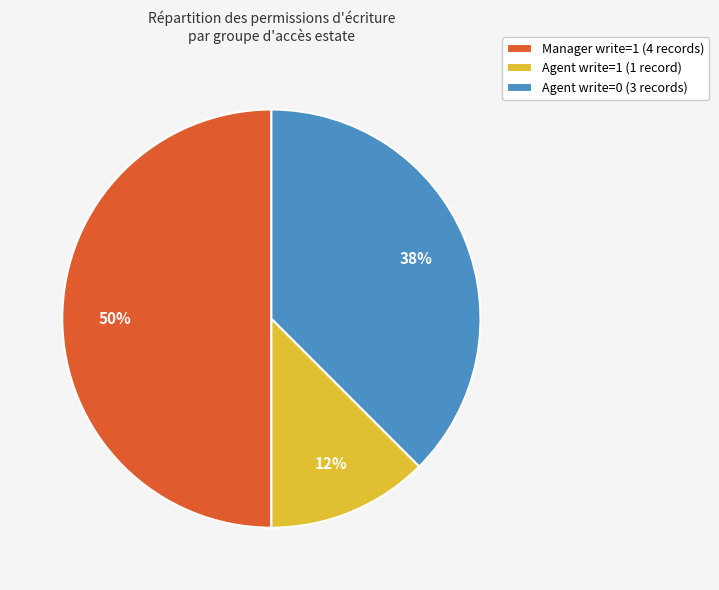

Does Agent write=0 (3 records) represent more than half of the total?

No